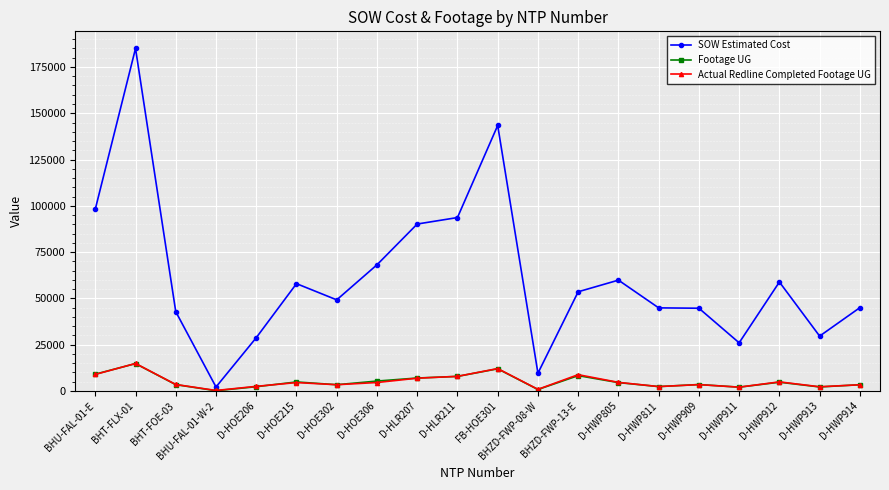

Where is the first local maximum for SOW Estimated Cost?

BHT-FLX-01